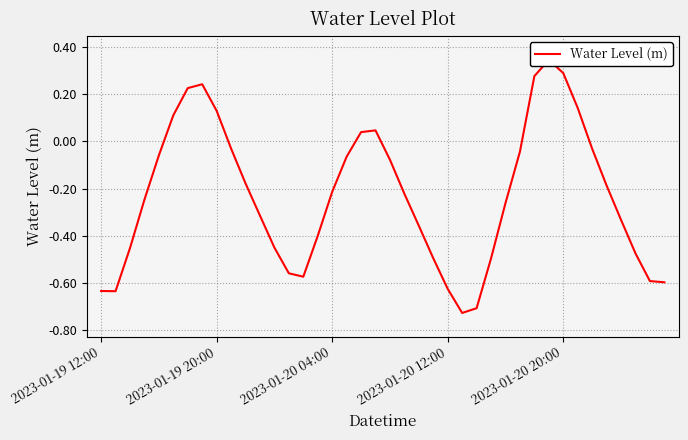

How many lines are shown in the chart?

1